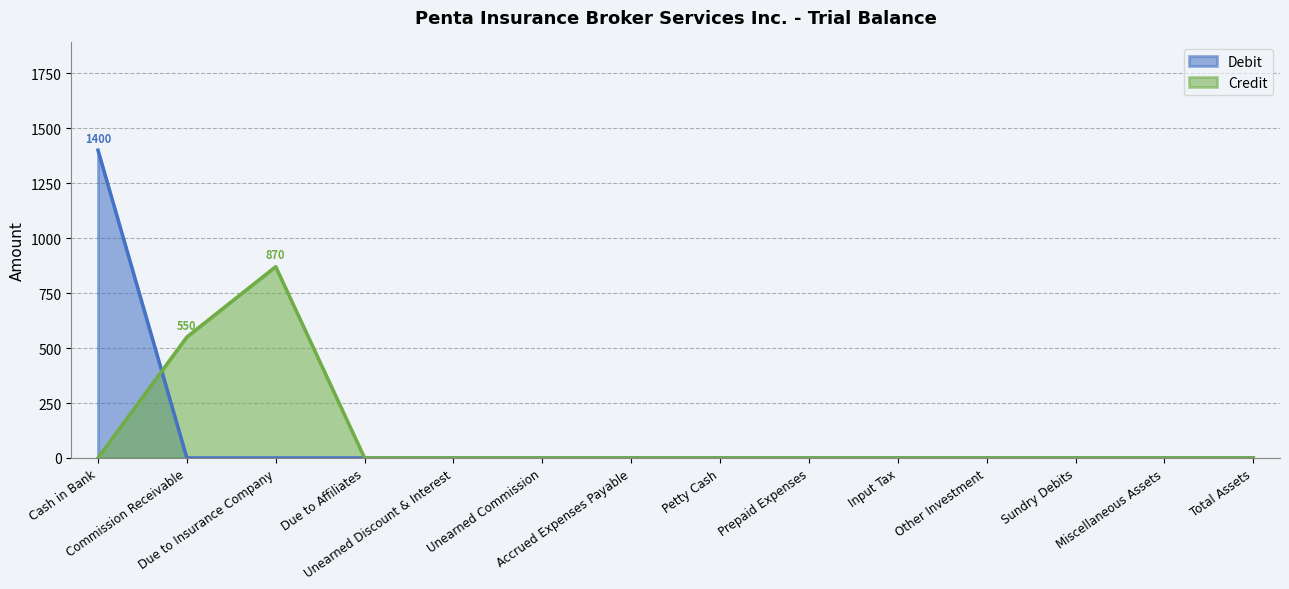

How many categories are shown in the chart?

14